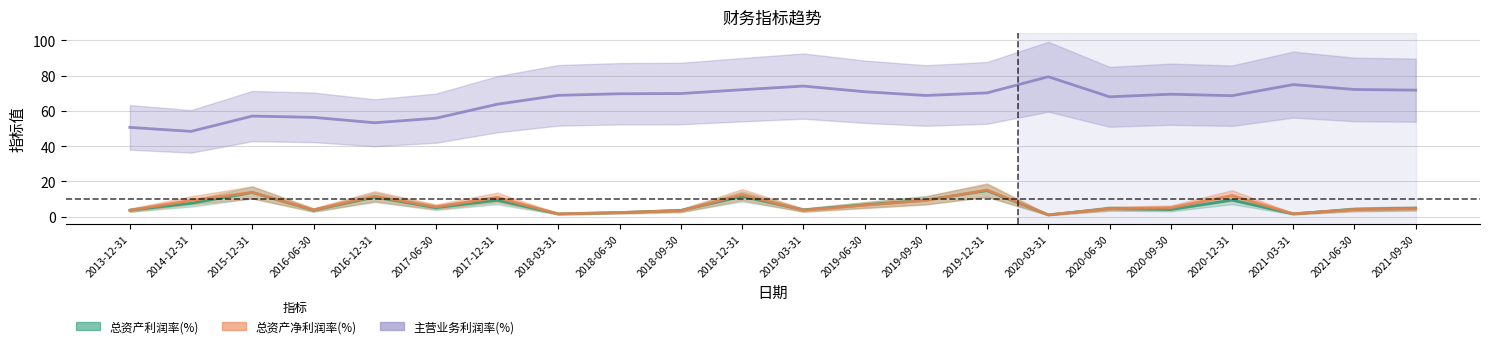

True or false: 总资产净利润率(%) and 主营业务利润率(%) intersect in this chart.

False